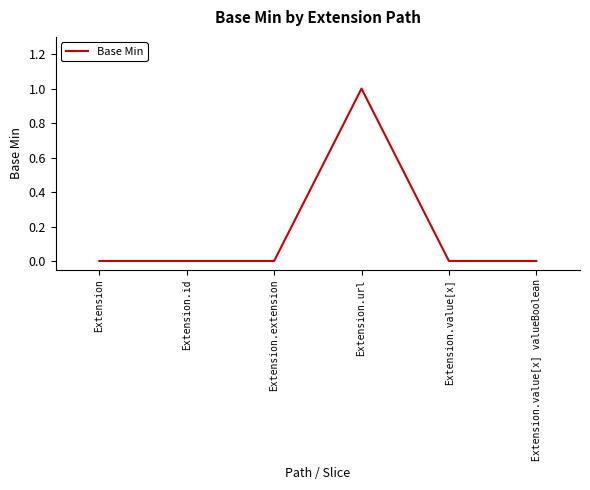

What position from the left is Extension.id?

2